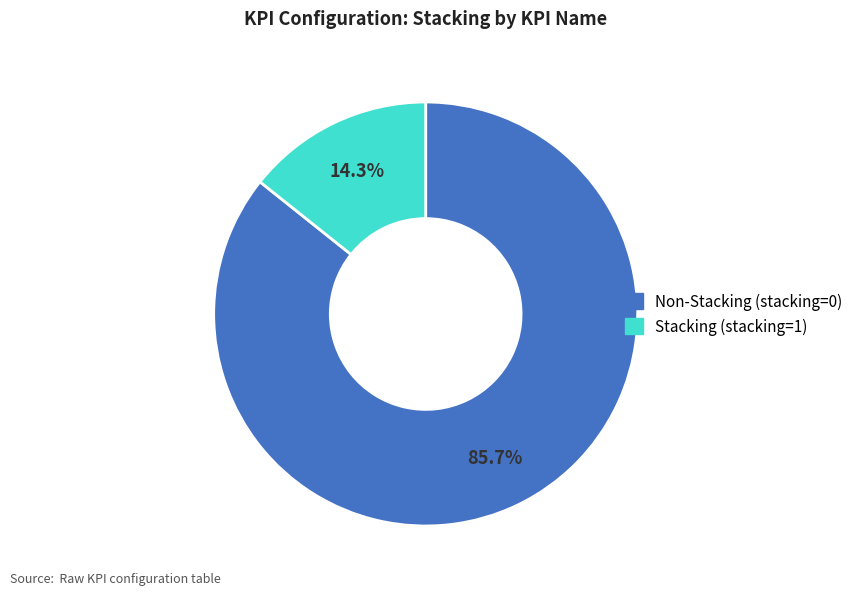

Does any single category account for the majority?

Yes